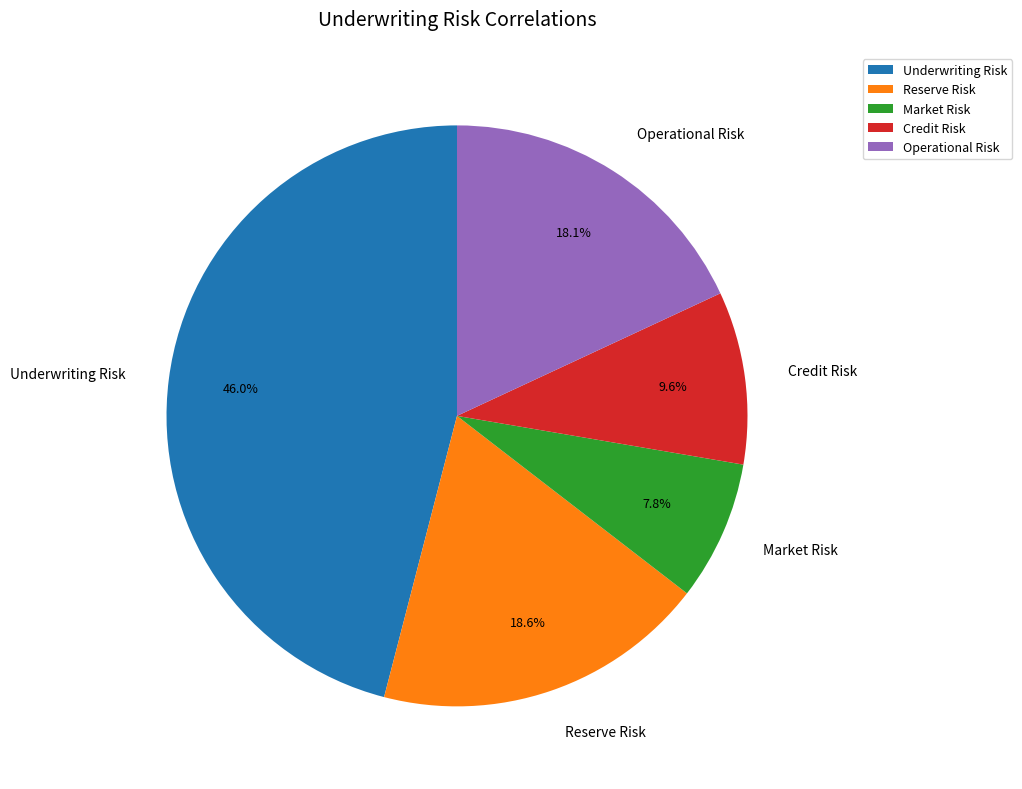

What is the total percentage of Operational Risk and Underwriting Risk?

64.0%